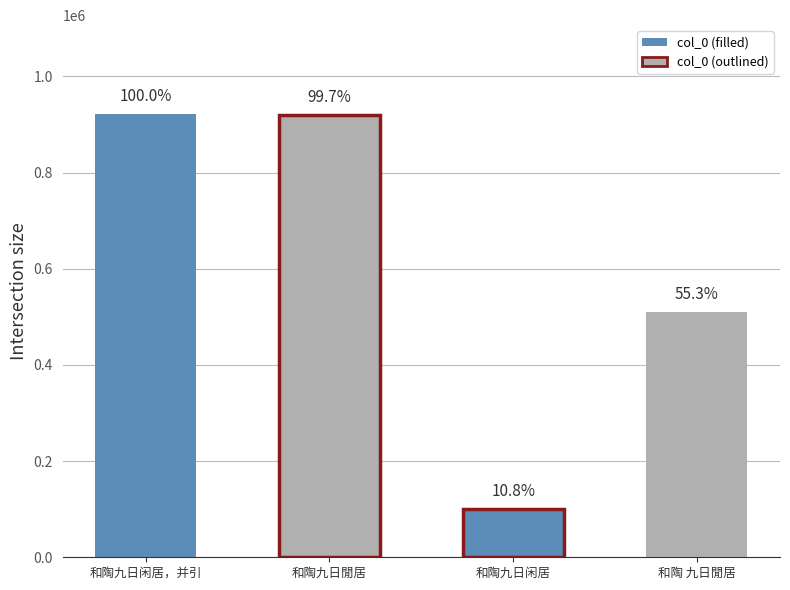

How many bars are there in total?

4